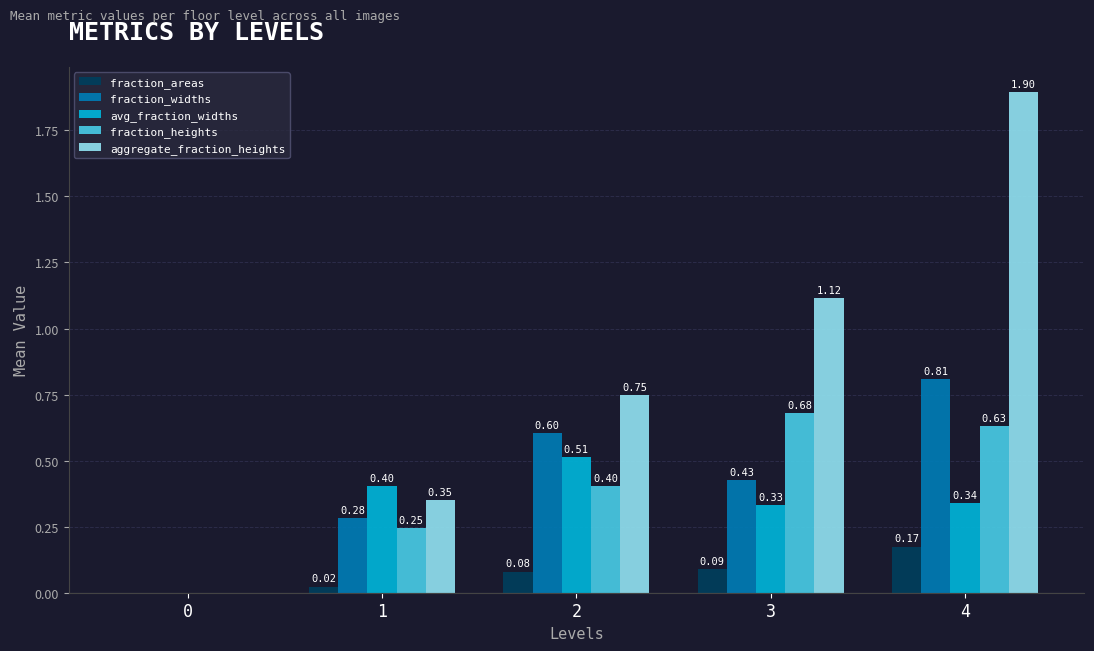

Which series changed the most between 0 and 2?

aggregate_fraction_heights